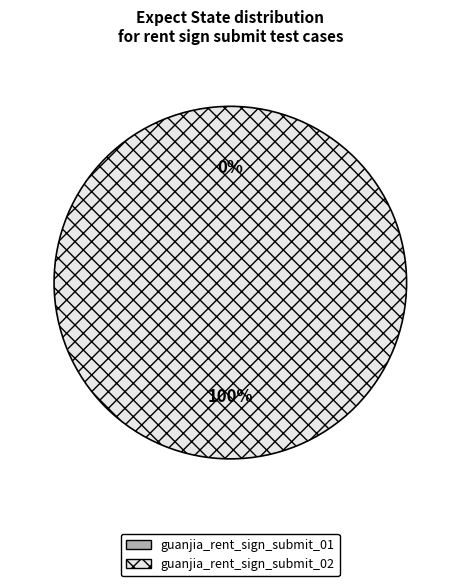

What percentage is the guanjia_rent_sign_submit_02 slice, to the nearest percent?

100%